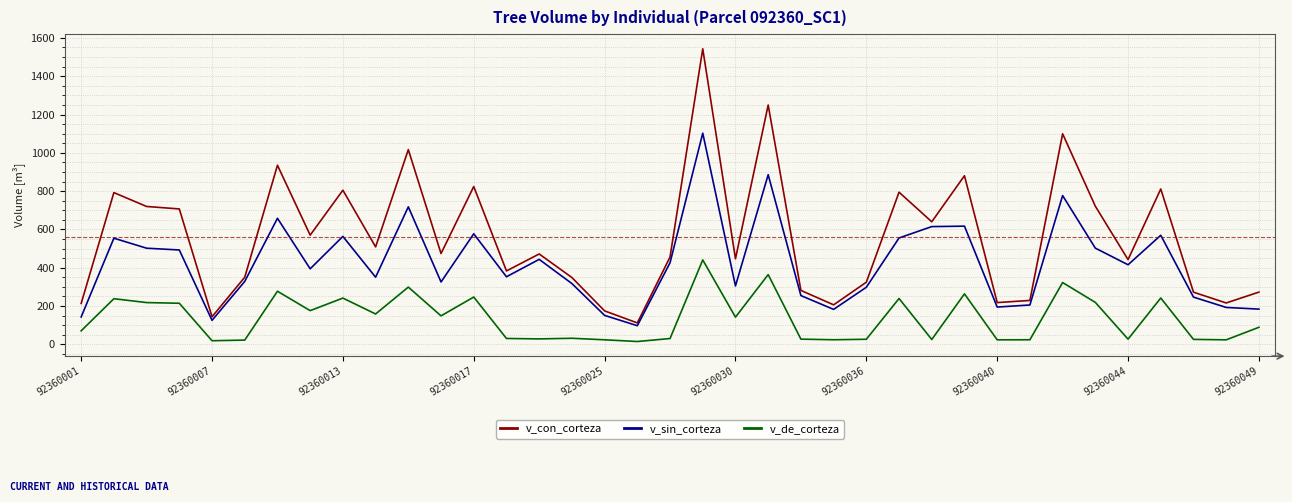

Rank the series by their average value, from lowest to highest.

v_de_corteza, v_sin_corteza, v_con_corteza